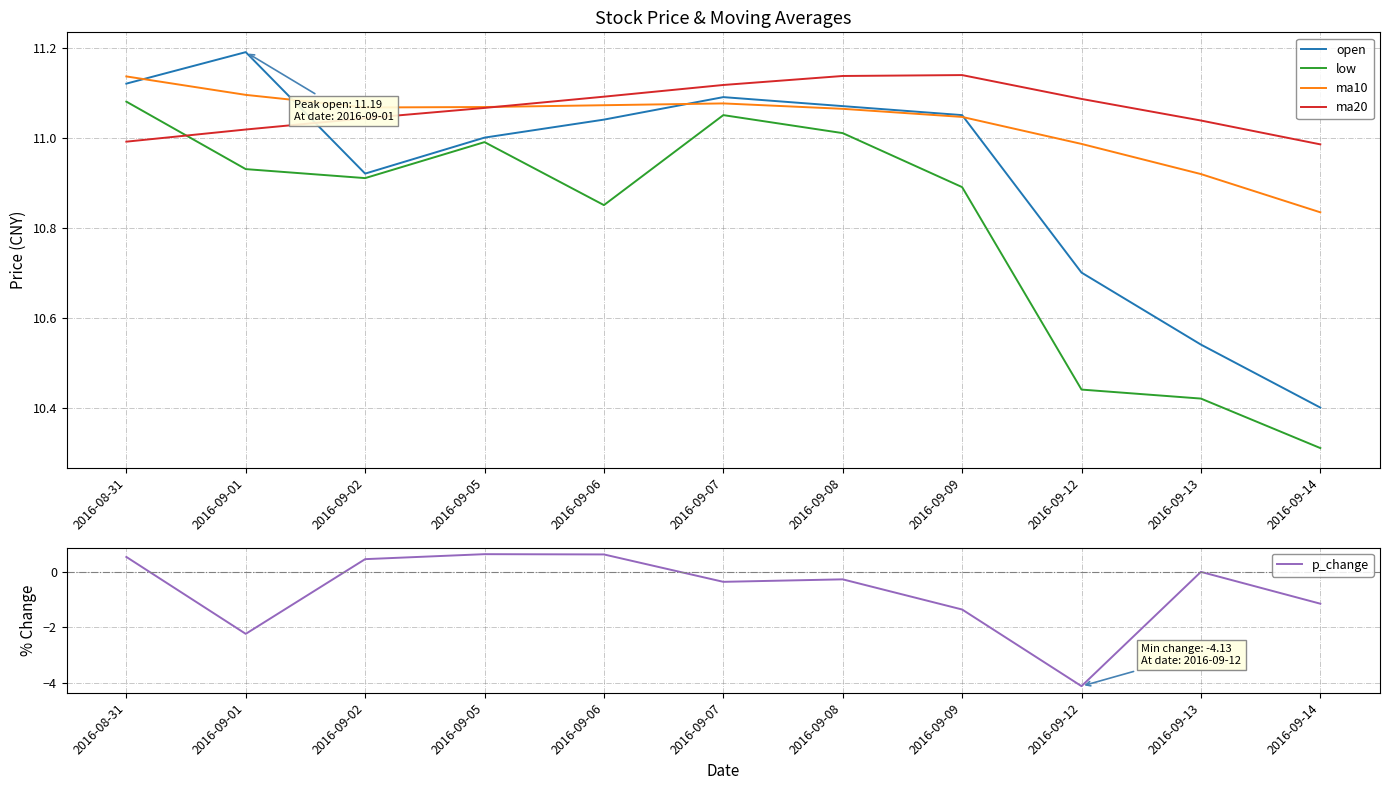

What position from the left is 2016-09-13?

10